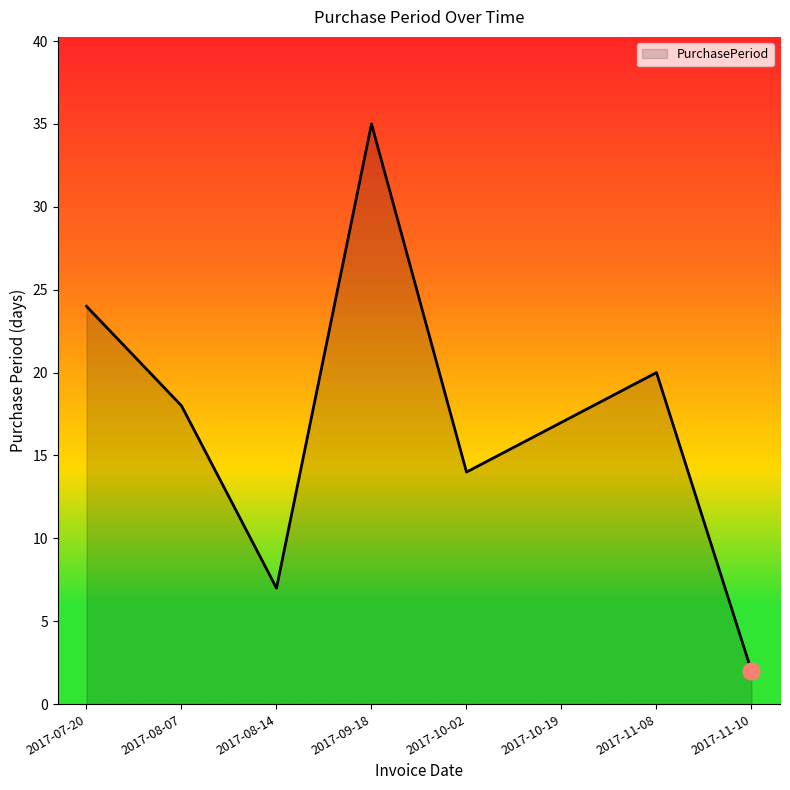

What is the ratio of the value at 2017-07-20 to the value at 2017-08-07?

1.3